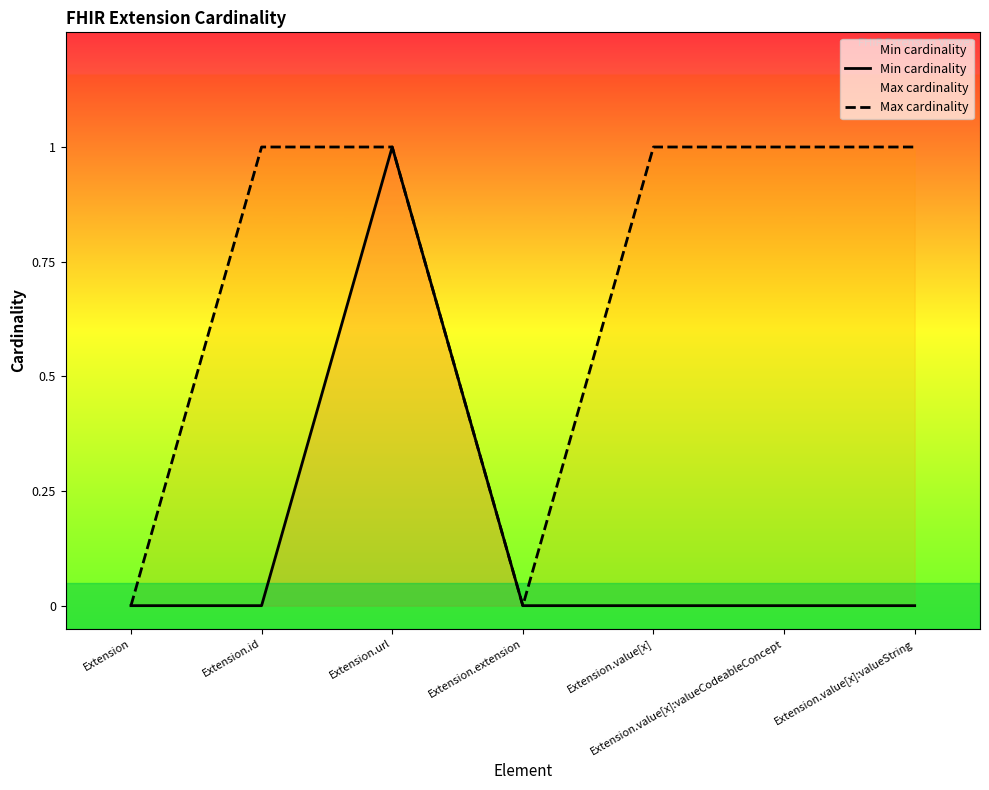

Which label corresponds to the largest value in the chart?

Extension.url